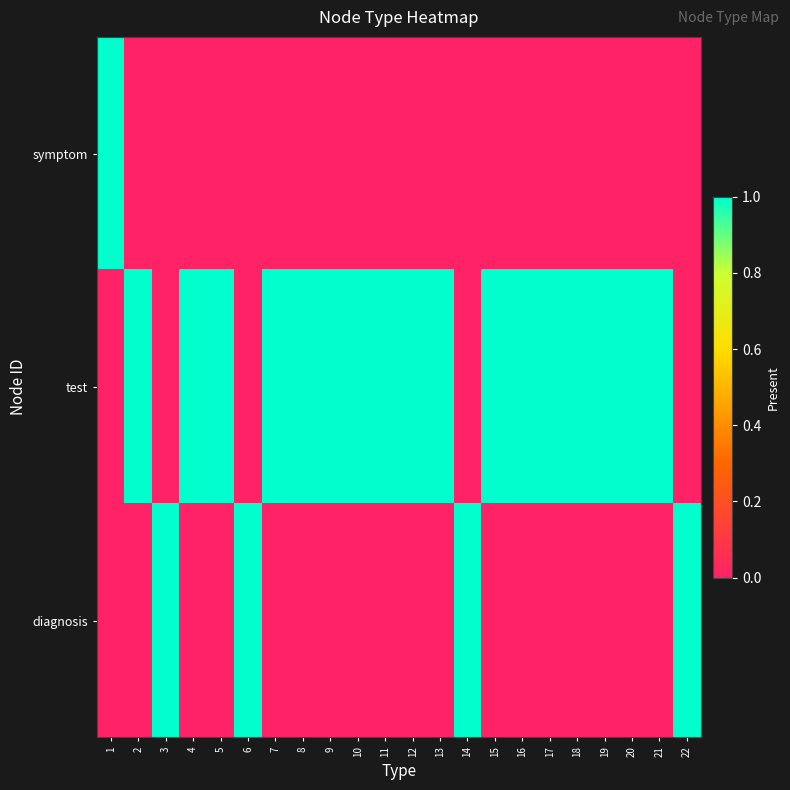

At how many categories does at least one series exceed 0?

22